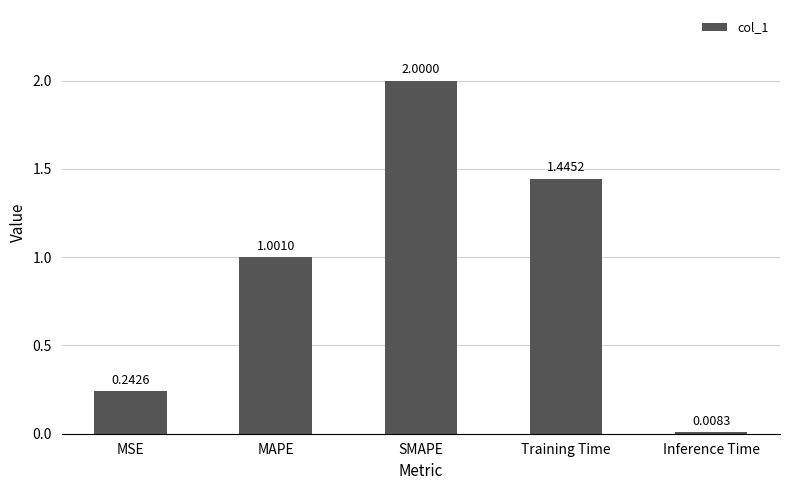

What is the label of the 4th bar from the left?

Training Time